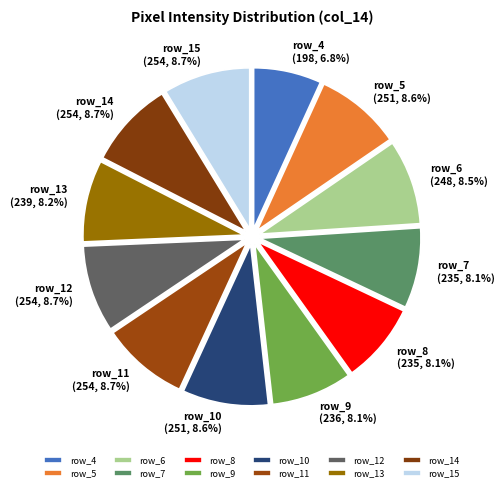

Is there any slice that represents more than half of the pie?

No